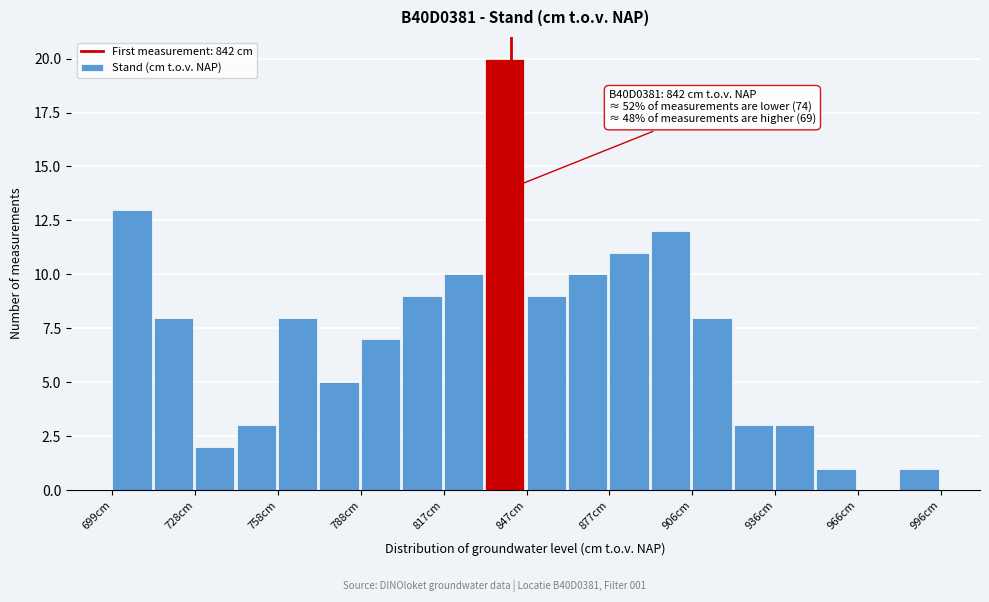

Around what value on the x-axis is the tallest bar? Give the approximate position of its centre, as read against the axis.

840